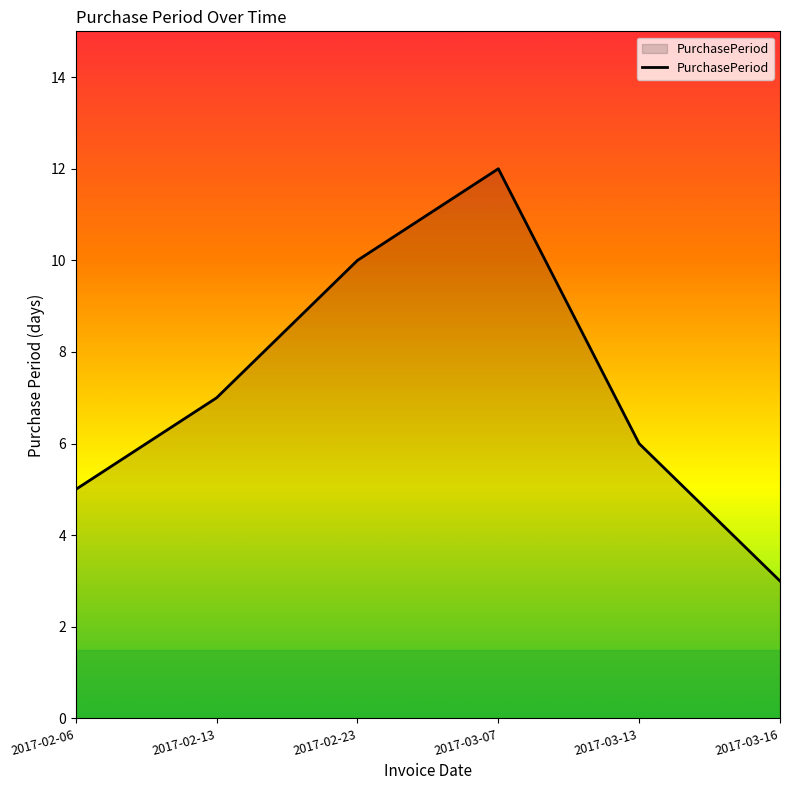

How many interior local peaks (higher than both neighbors) does the data have?

1